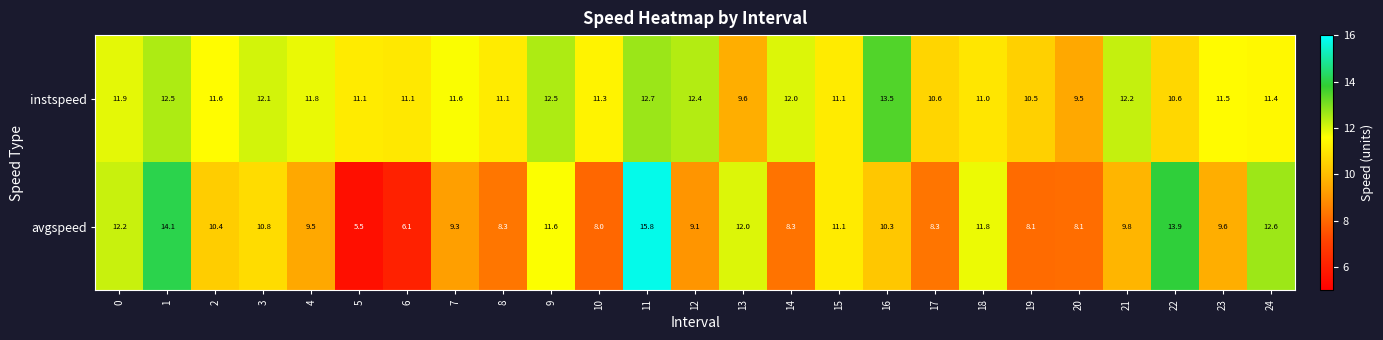

Which category has the lowest value across all series?

5